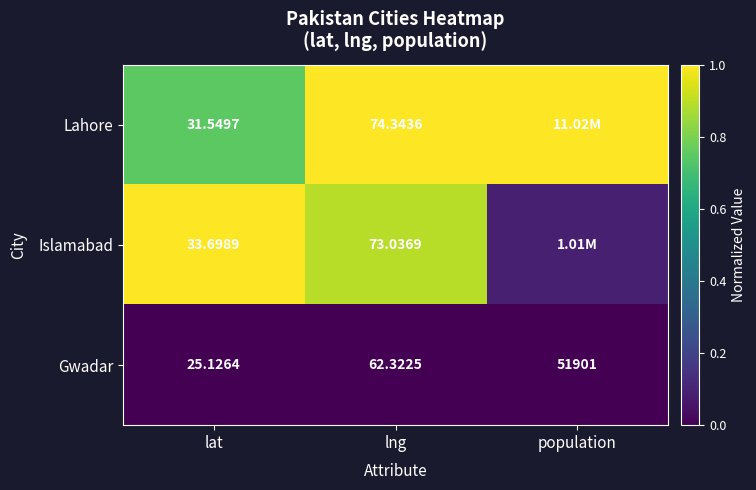

Rank the series by their maximum value, from lowest to highest.

Gwadar, Lahore, Islamabad